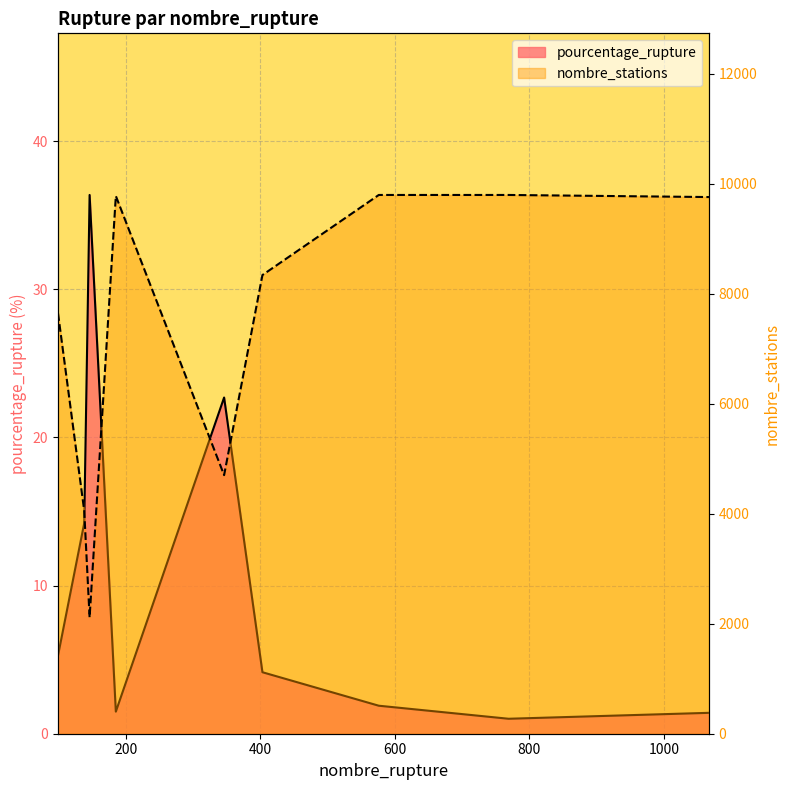

What is the maximum value shown in the chart?

9797.0